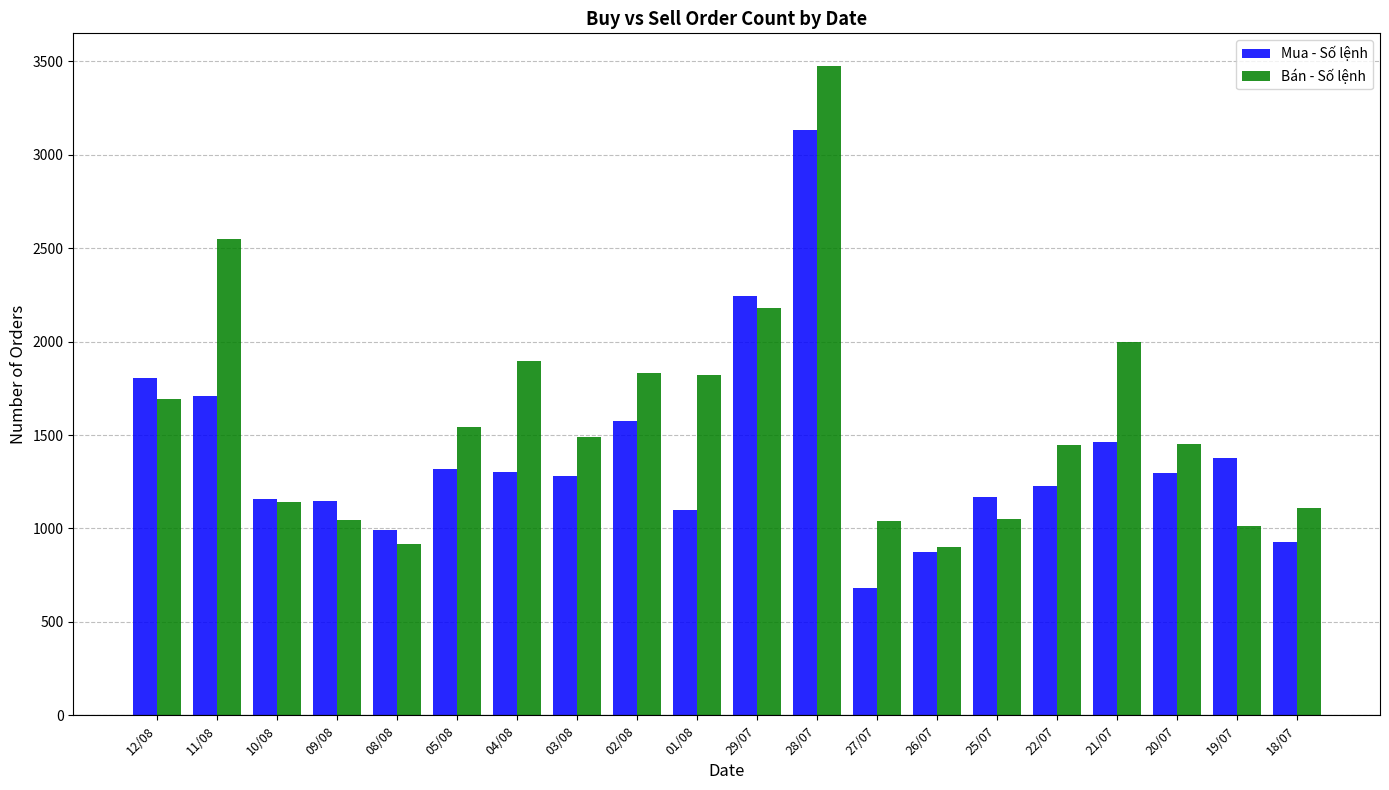

True or false: Mua - Số lệnh has a value of 681 at 27/07.

True